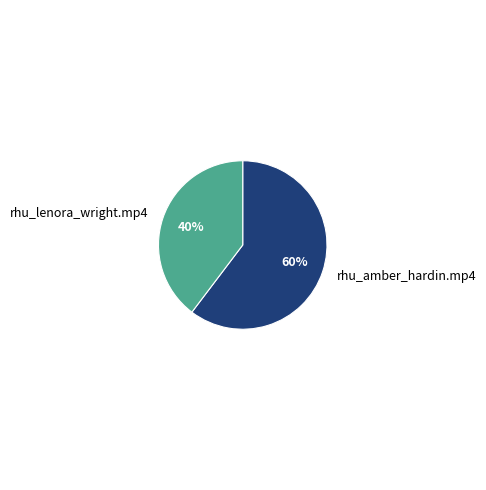

Between rhu_amber_hardin.mp4 and rhu_lenora_wright.mp4, which is larger?

rhu_amber_hardin.mp4